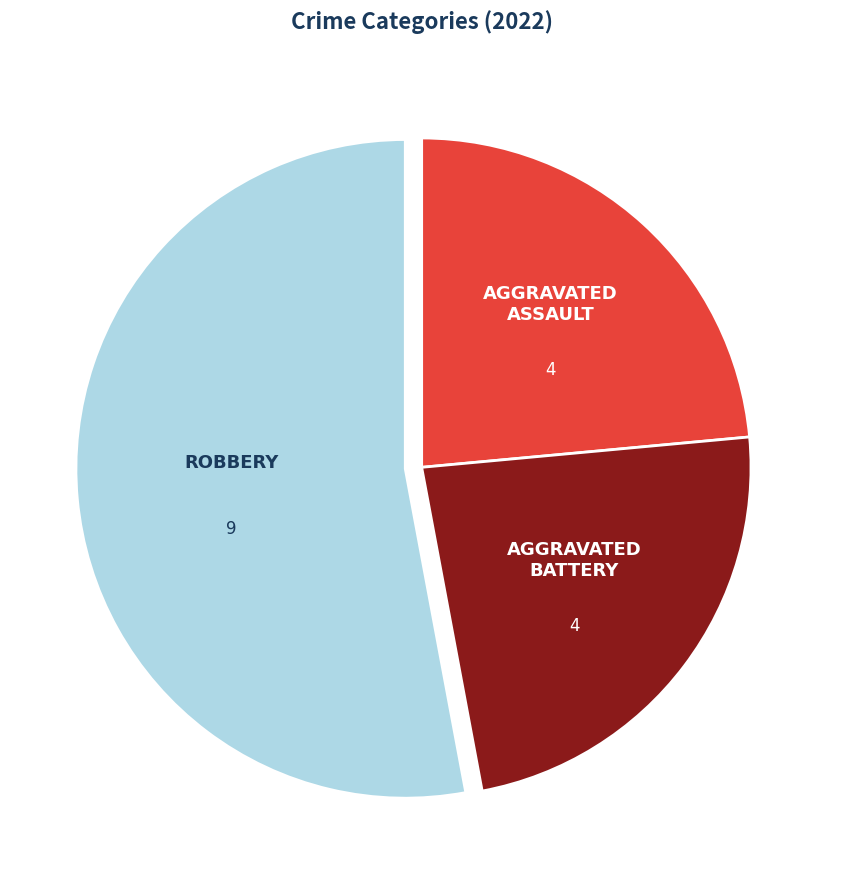

Is there a majority slice in this chart?

Yes